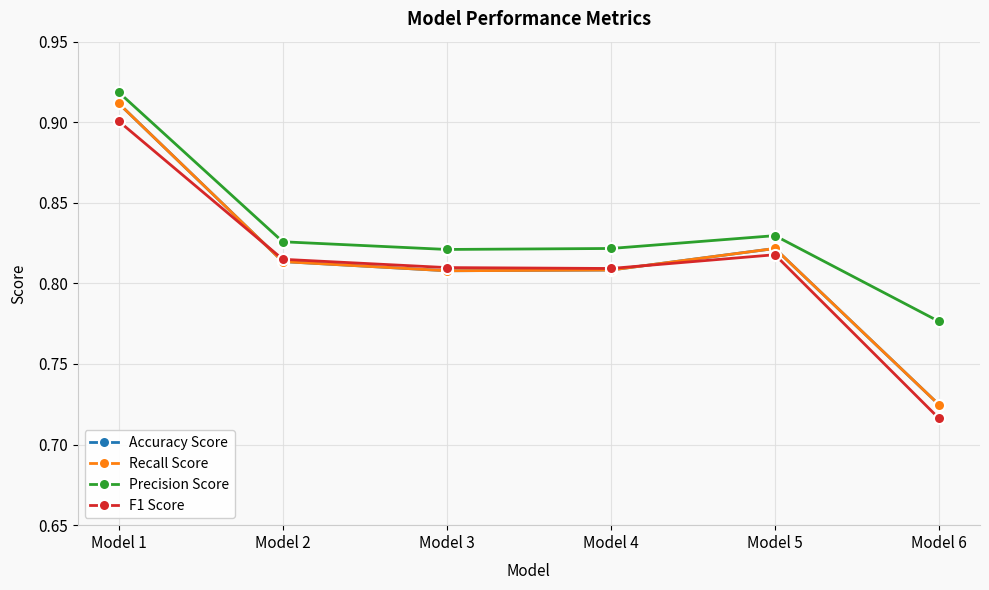

Which series ends up on top after the final intersection of F1 Score and Recall Score?

Recall Score